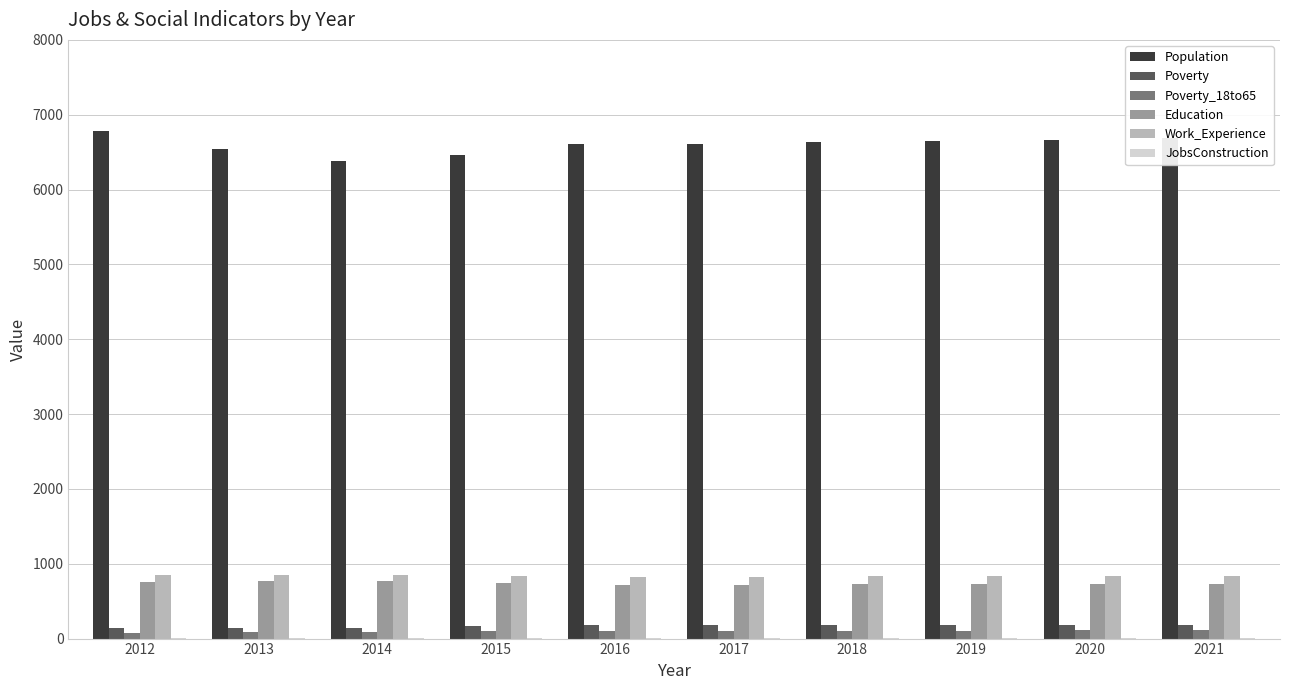

Is the value of Population at 2012 greater than the value of Poverty at 2014?

Yes